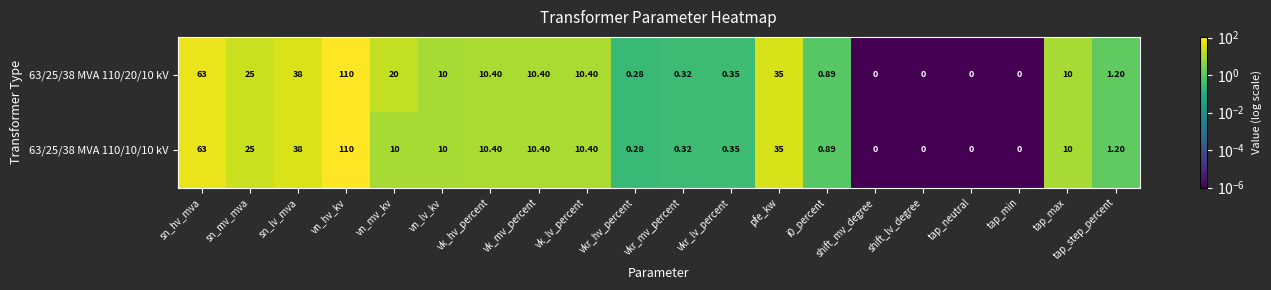

How many series are shown in this chart?

2